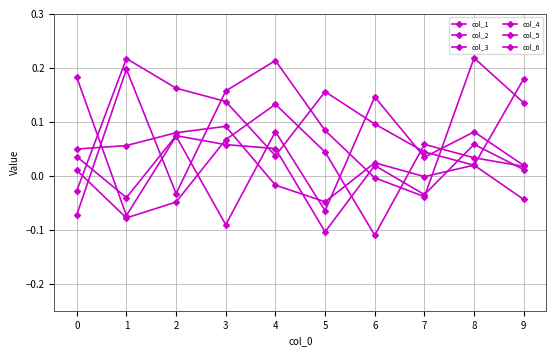

Where do col_1 and col_2 first cross each other?

0 and 1